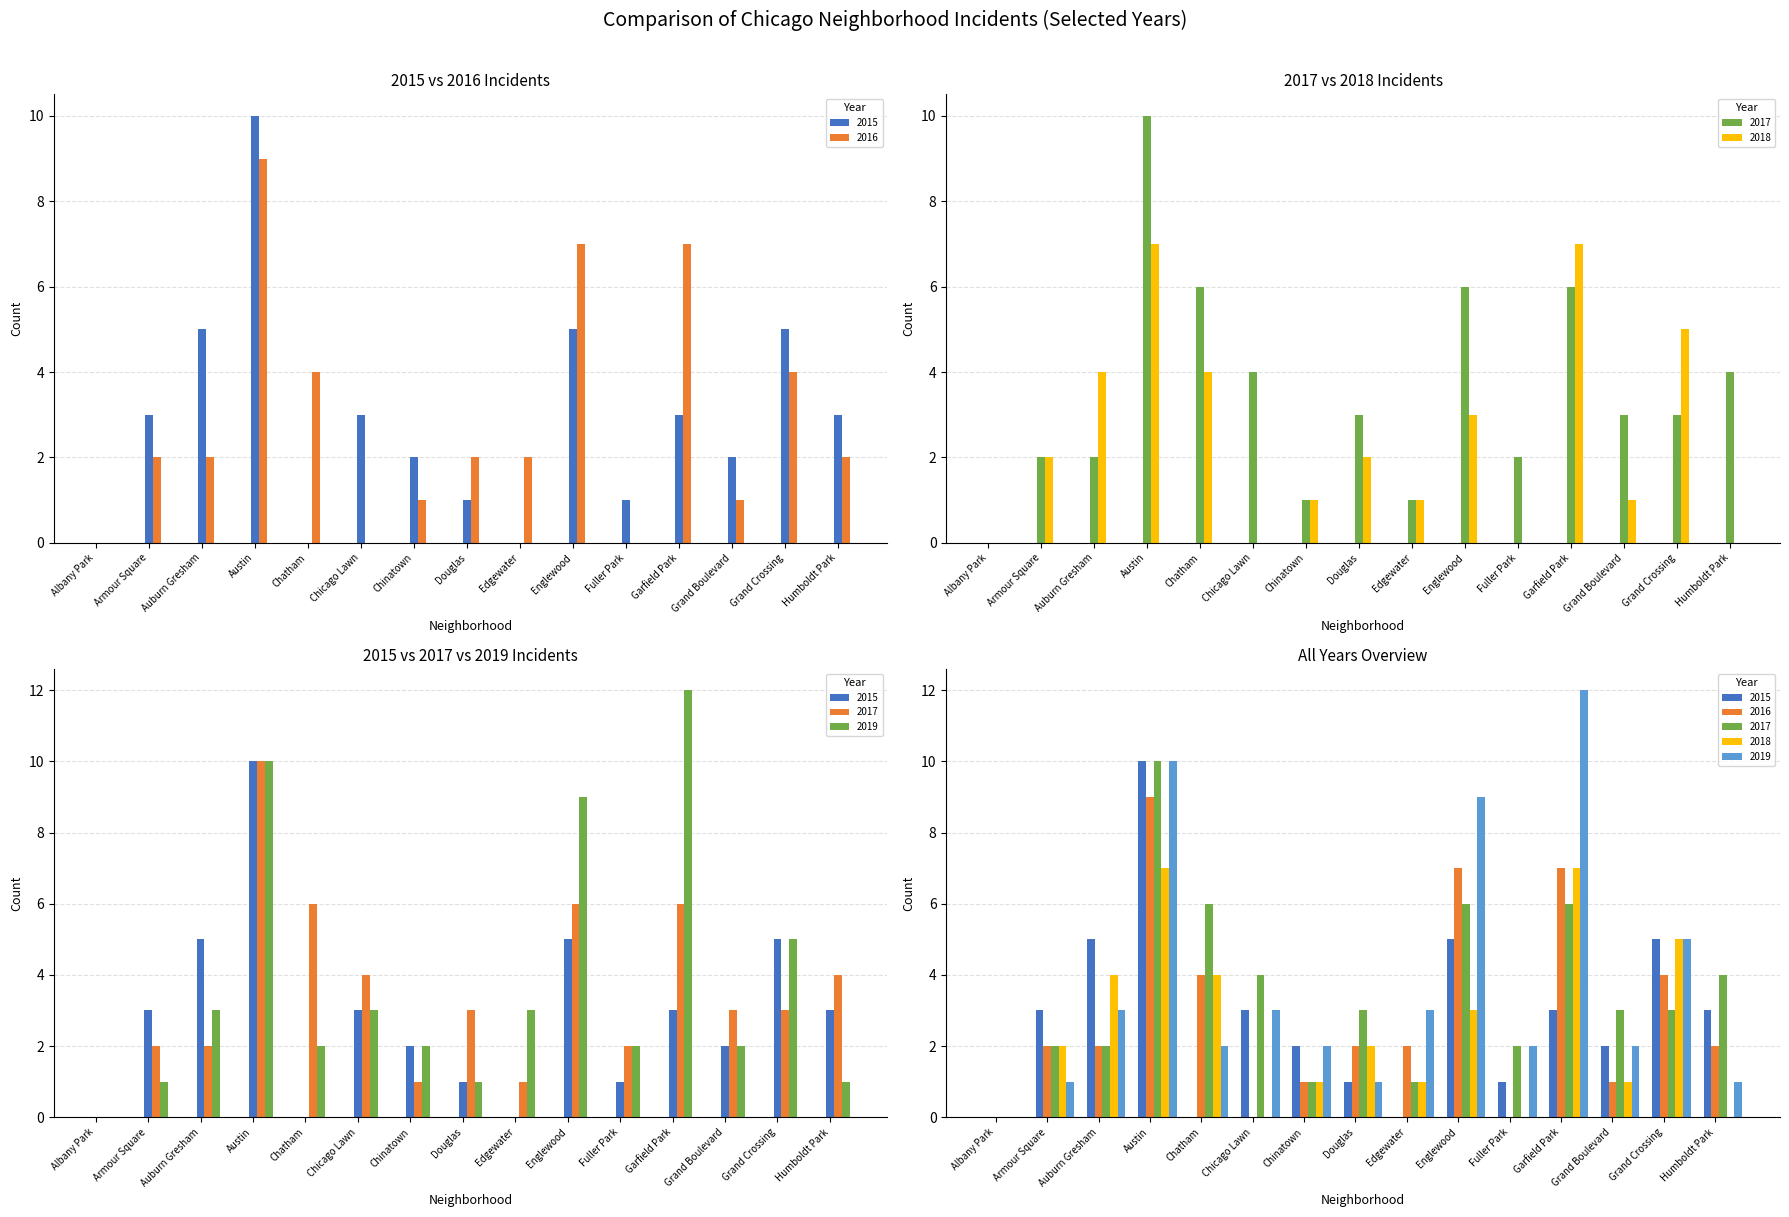

Reading right to left, what are all the values shown in this chart?

2015: 3	5	2	3	1	5	0	1	2	3	0	10	5	3	0
2016: 2	4	1	7	0	7	2	2	1	0	4	9	2	2	0
2017: 4	3	3	6	2	6	1	3	1	4	6	10	2	2	0
2018: 0	5	1	7	0	3	1	2	1	0	4	7	4	2	0
2019: 1	5	2	12	2	9	3	1	2	3	2	10	3	1	0